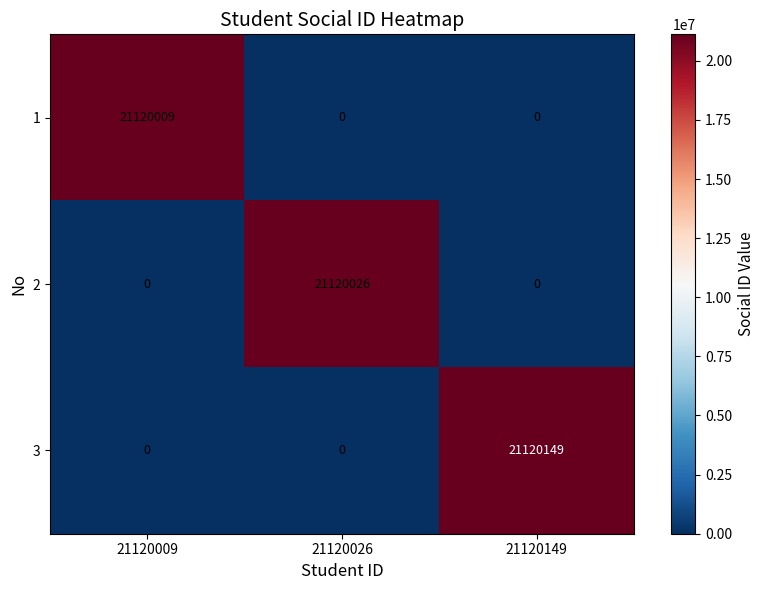

The value of 3 at 21120026 is 0. True or false?

True